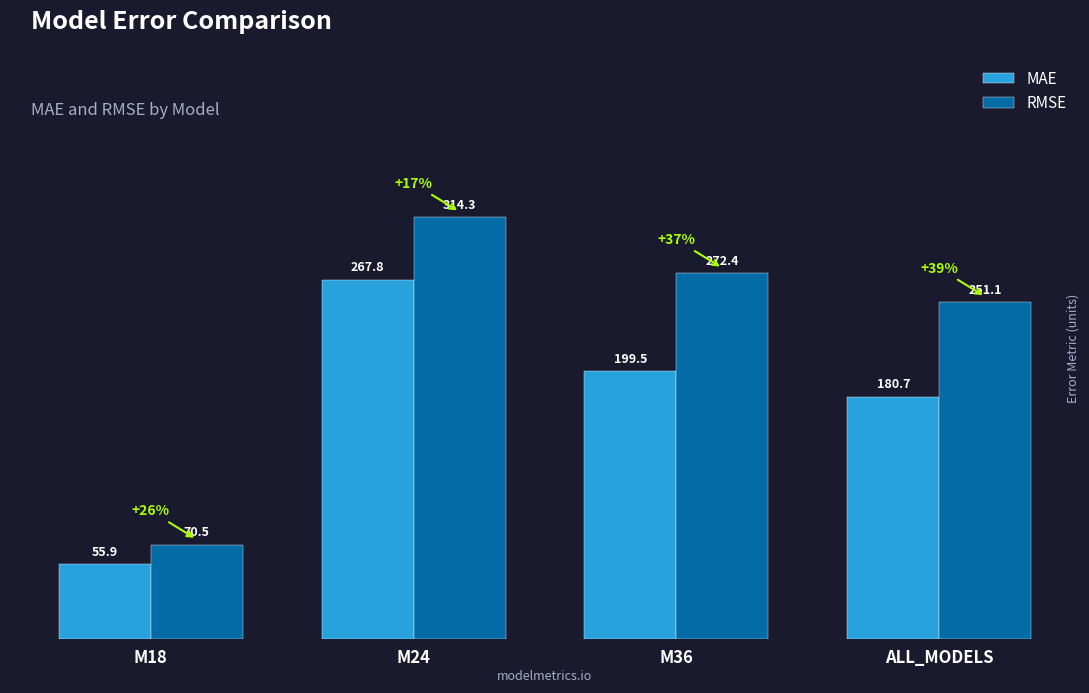

What is the label of the 2nd bar from the left?

M24